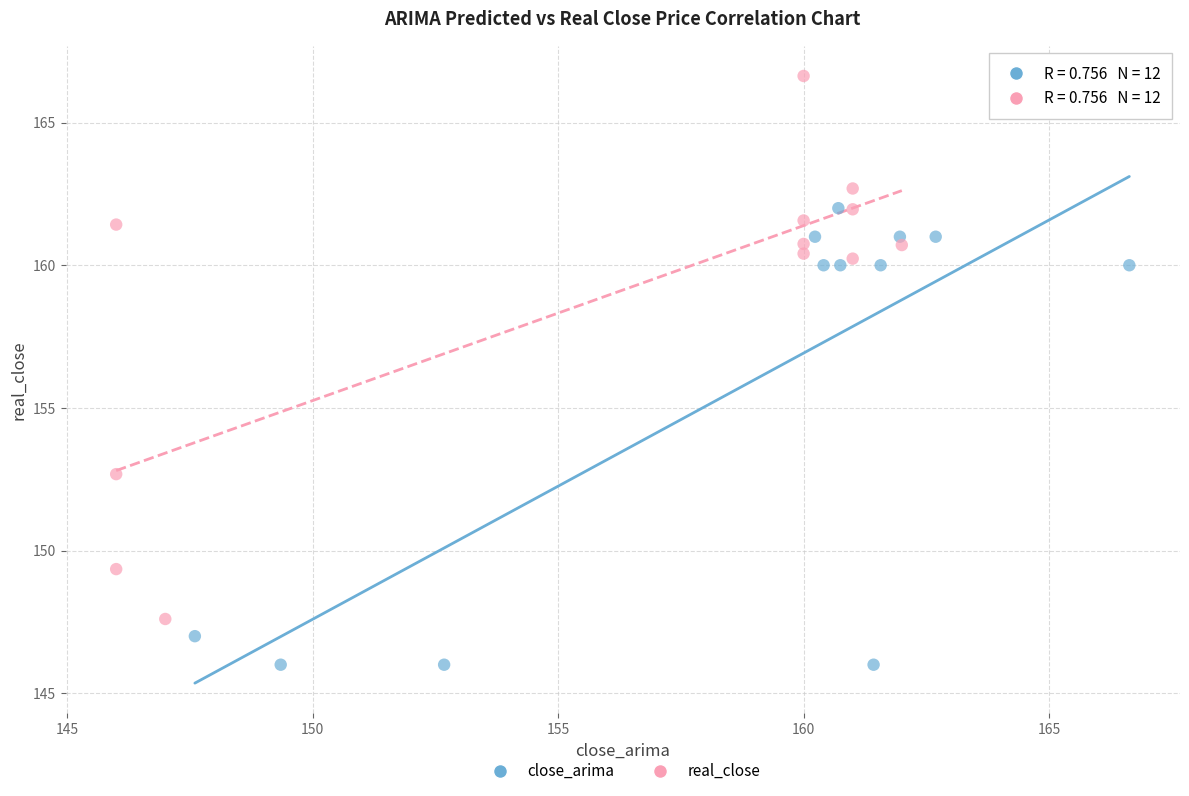

Which series reaches the minimum Y coordinate?

close_arima